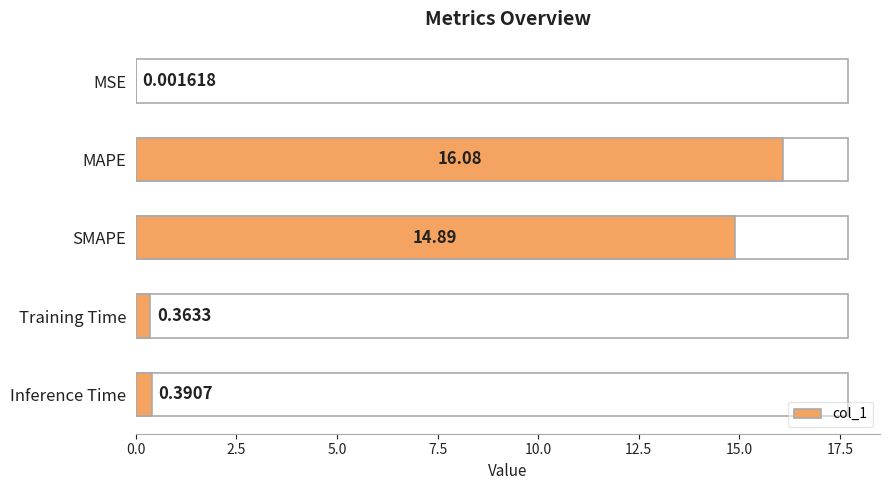

How many data points does each series have?

5